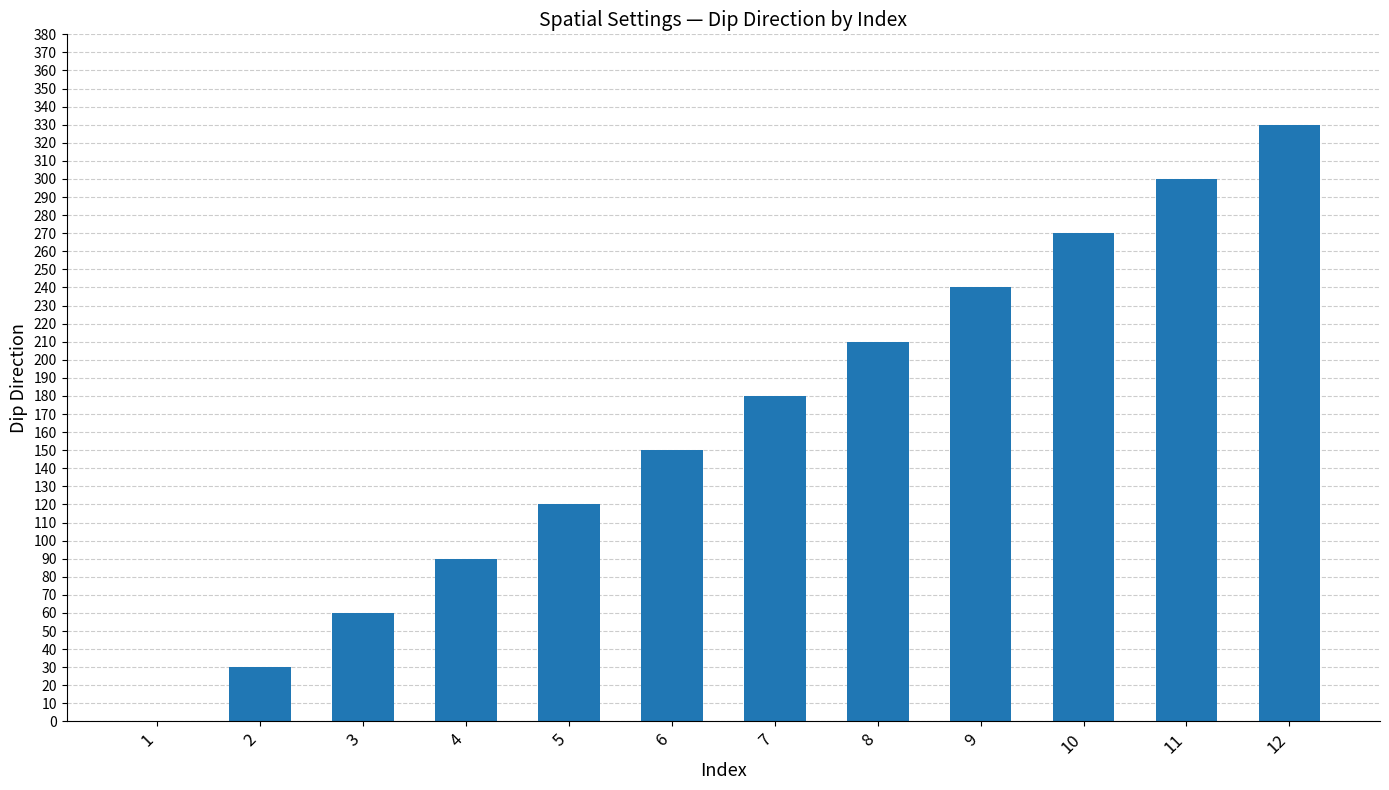

What is the sum of all values?

1980